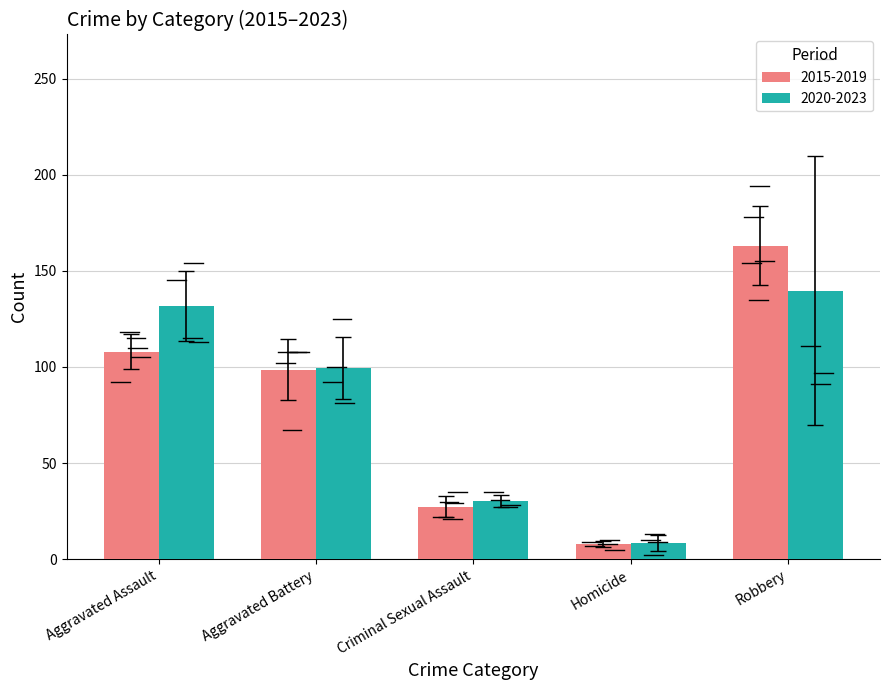

Is it true that 2015-2019 equals 27.4 at Criminal Sexual Assault?

True